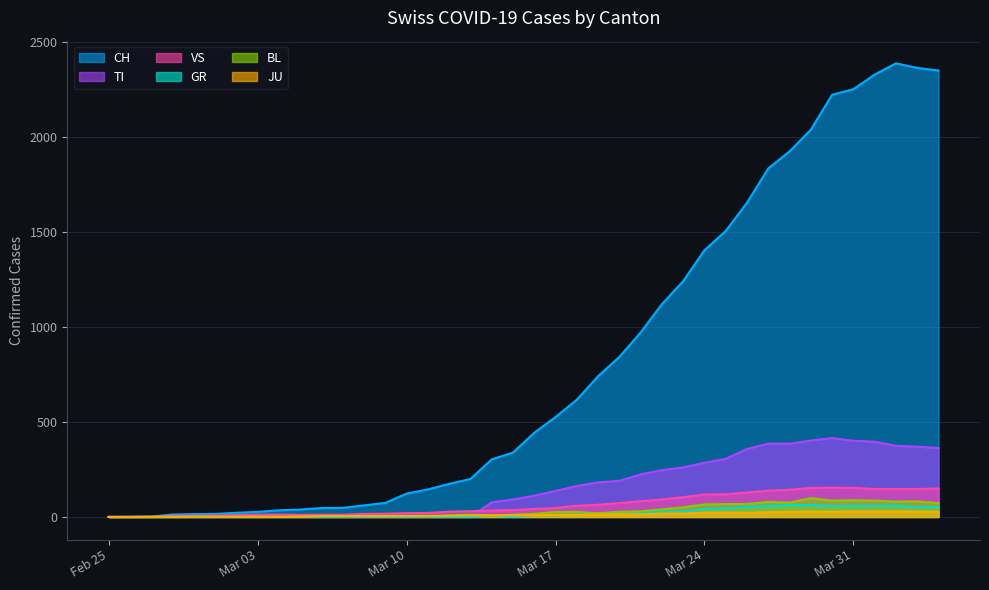

What is the total value across all series at Mar 24?

1938